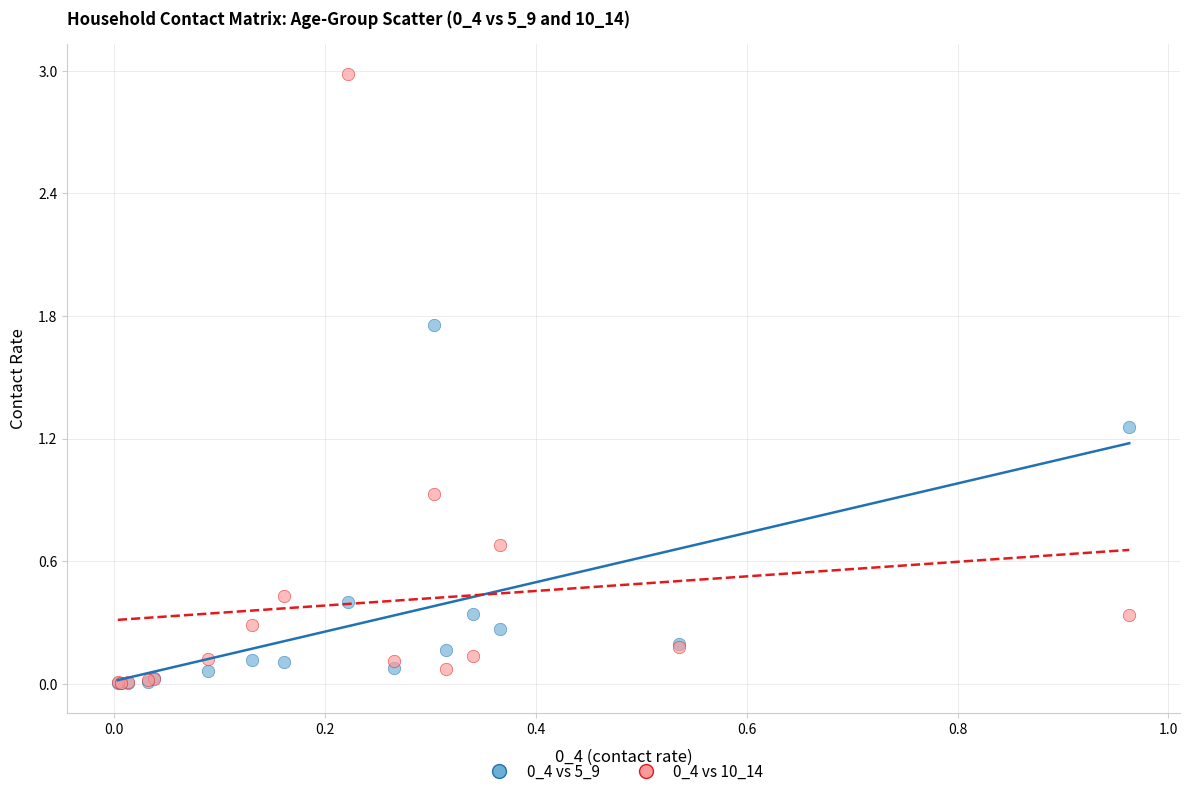

Across all series, what Y value is closest to 1?

0.9